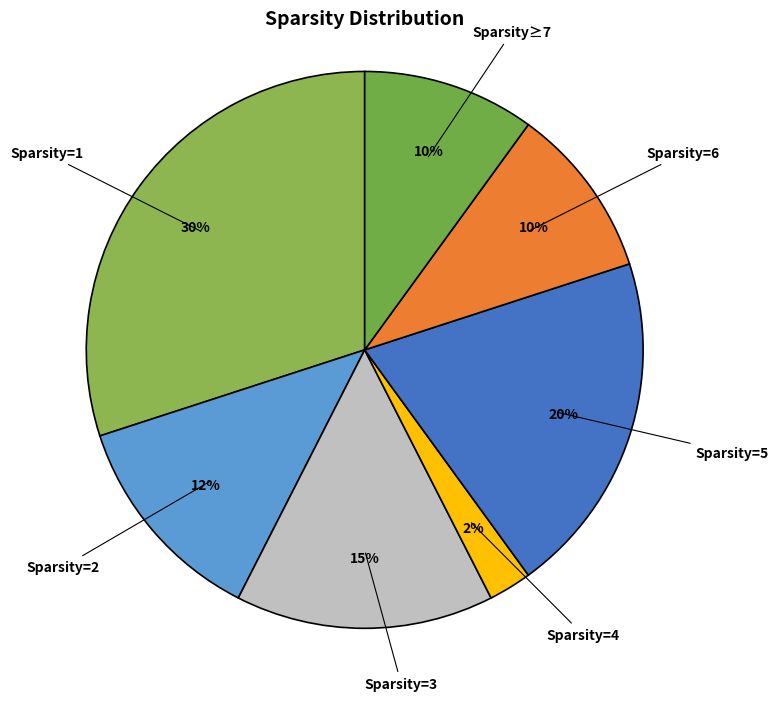

Count the number of slices in the pie.

7